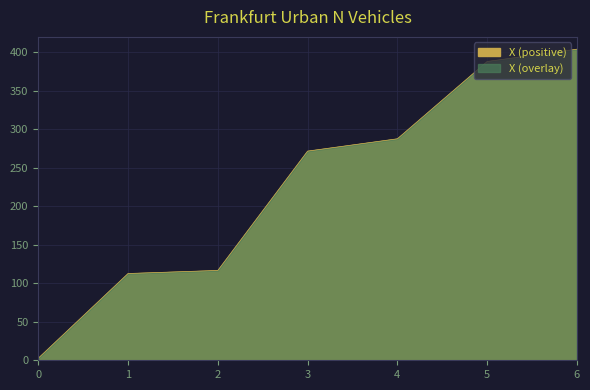

Read the value at 1.

112.7